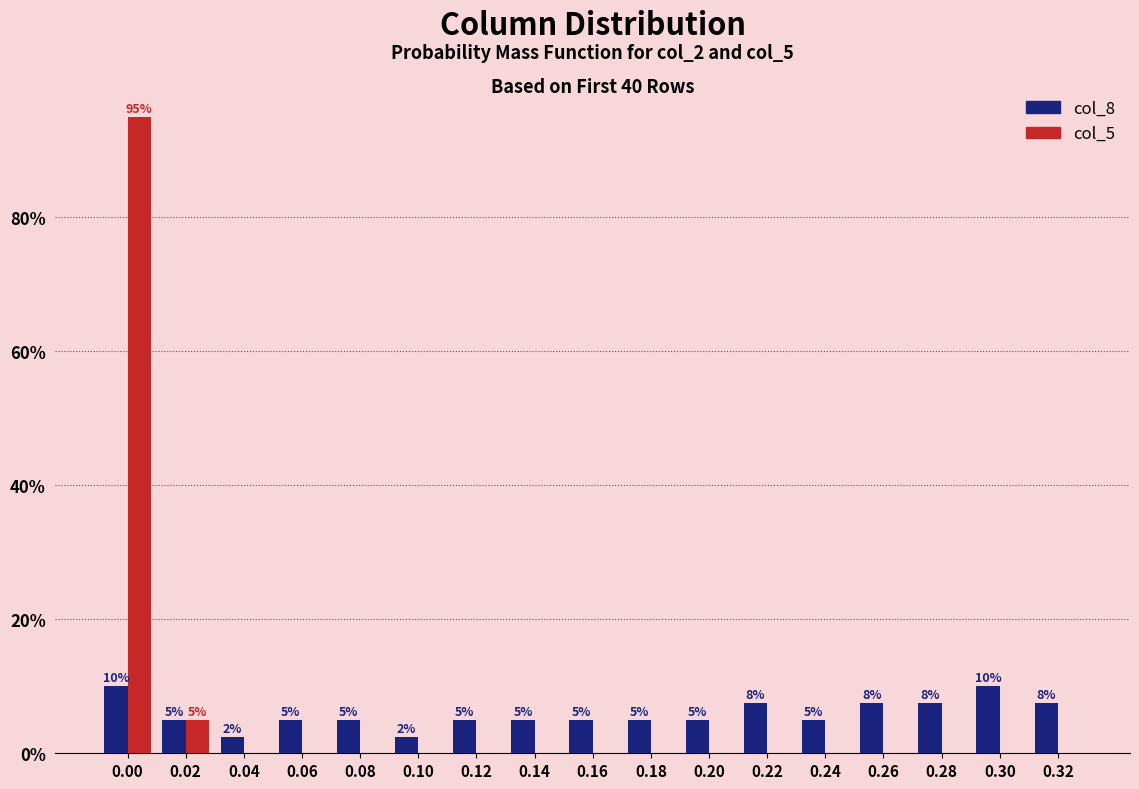

True or false: col_8 has a value of 12.0 at 0.22.

False